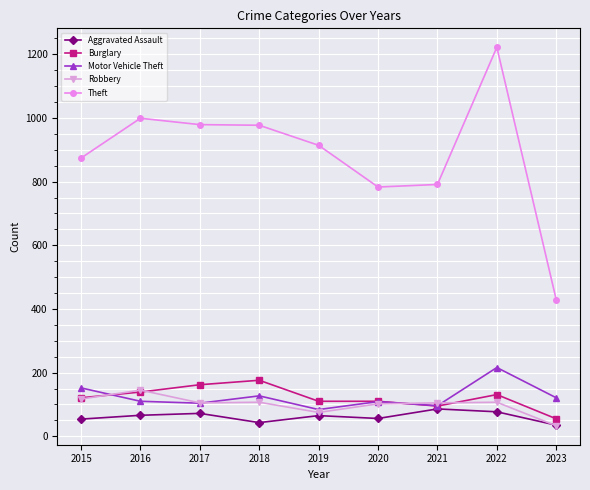

Count the number of data series in this chart.

5